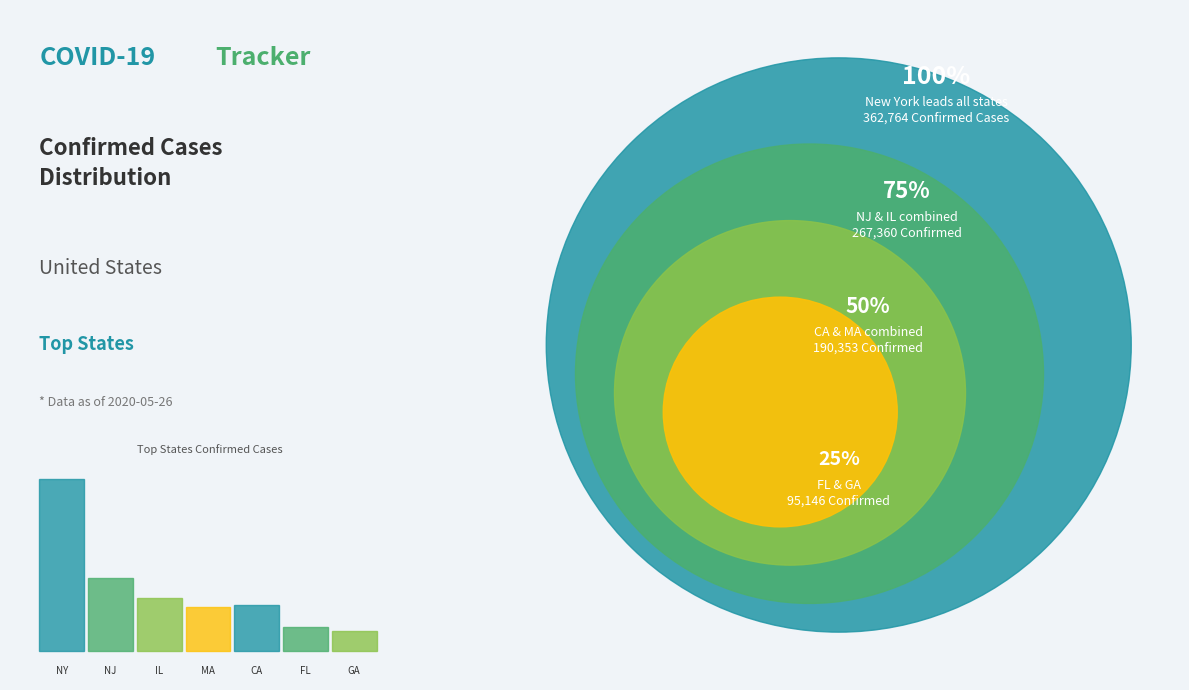

Which slice is the smallest?

Georgia